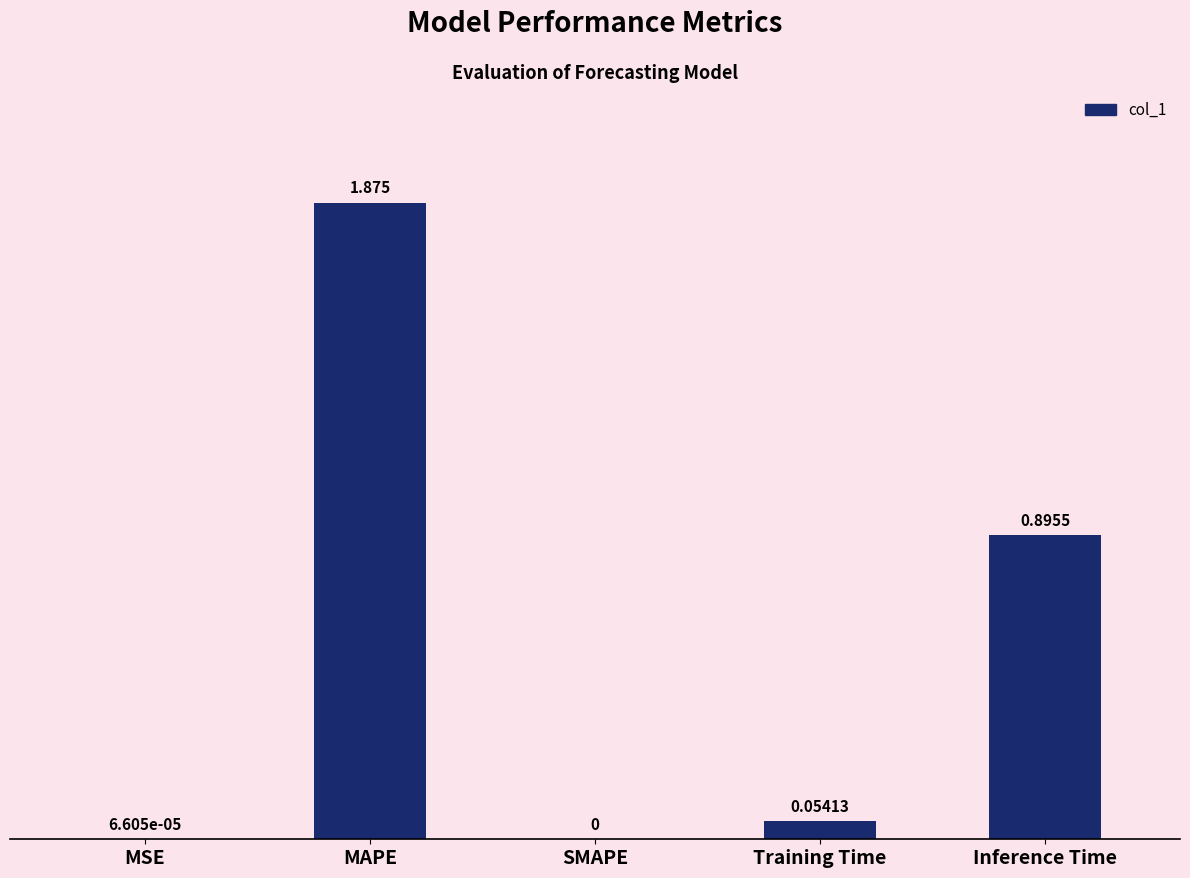

Which label corresponds to the largest value in the chart?

MAPE